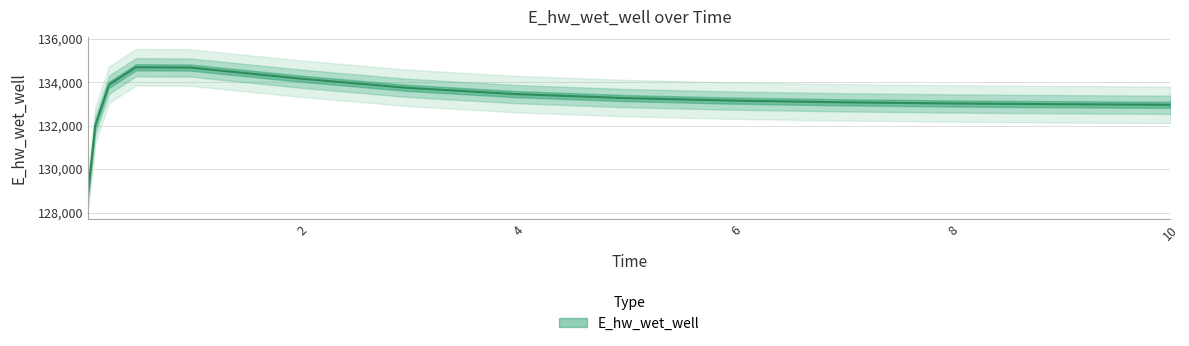

True or false: the data has more than 0 interior local peaks.

True